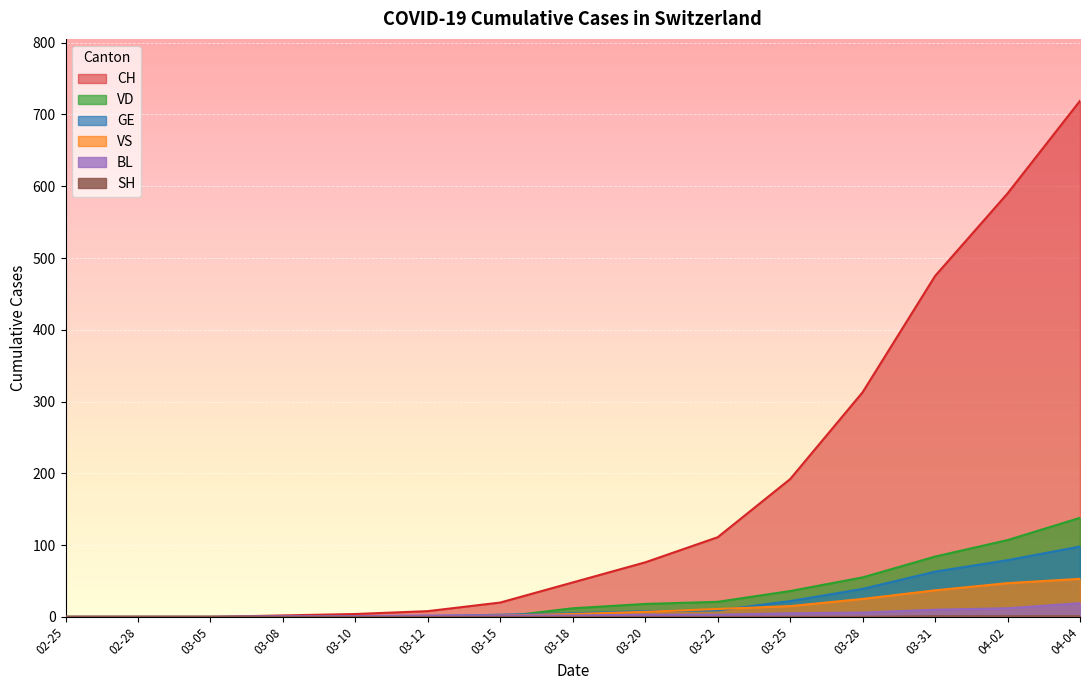

Reading left to right, what are all the values shown in this chart?

CH: 0	0	0	2	4	8	20	48	76	111	192	313	475	590	719
GE: 0	0	0	0	1	1	3	5	8	9	22	39	63	79	98
VS: 0	0	0	0	0	0	2	4	7	11	15	25	37	47	53
VD: 0	0	0	0	0	0	0	12	18	21	36	55	84	107	138
BL: 0	0	0	1	1	2	2	2	3	3	5	6	10	12	19
SH: 0	0	0	0	0	0	0	0	0	0	0	0	1	1	1